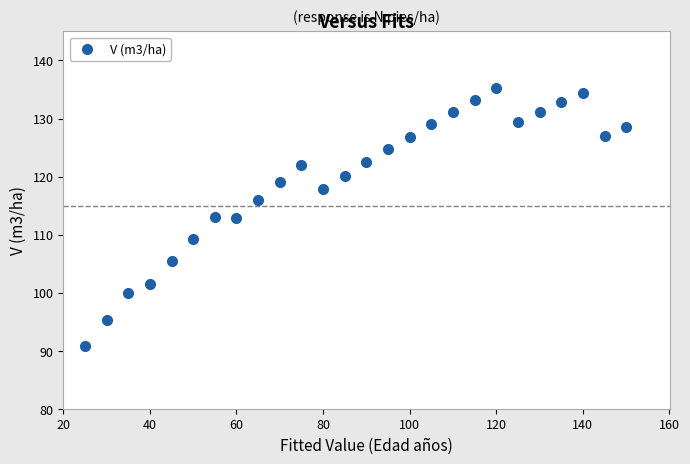

What is the range of X values (max minus min)?

125.0